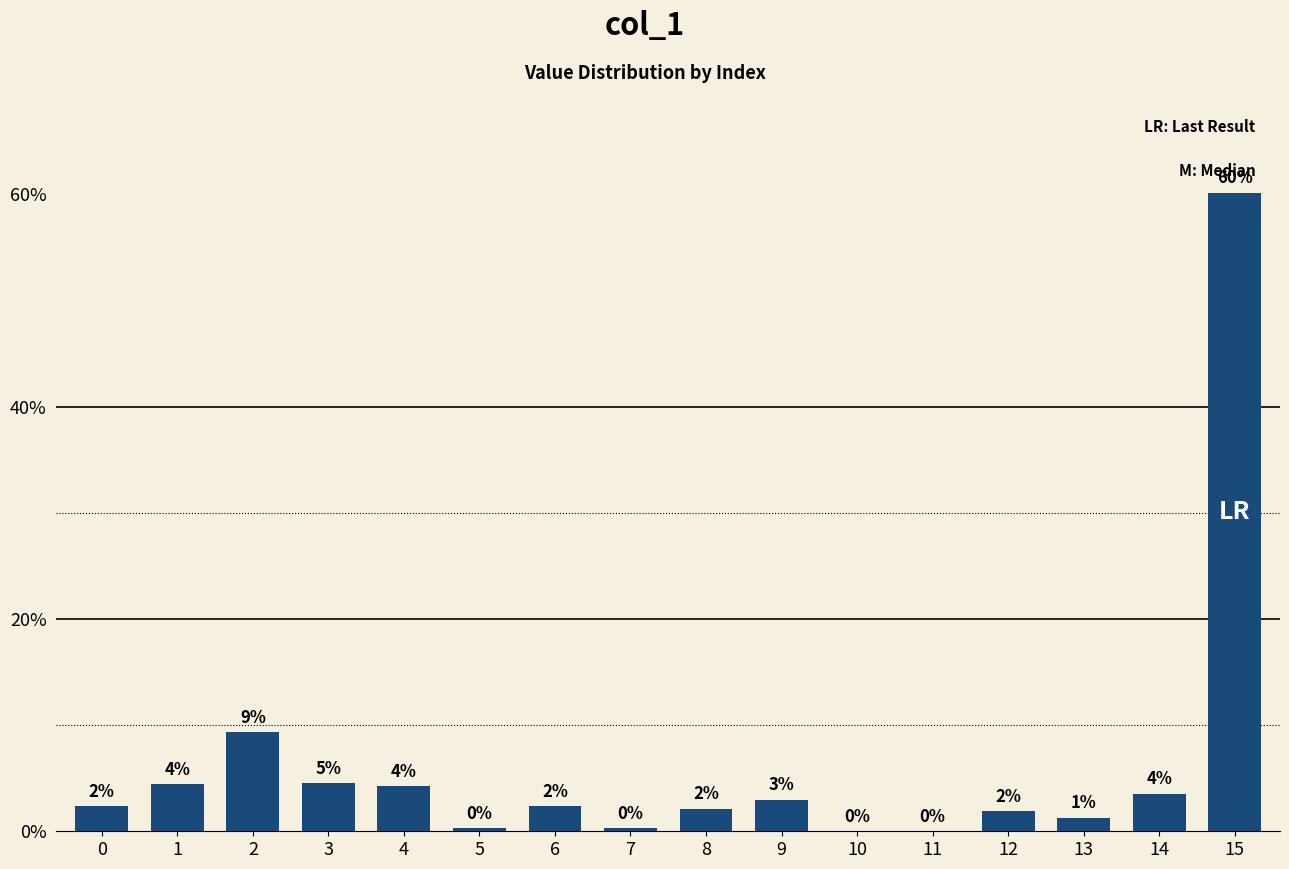

Does the chart contain stacked bars?

No